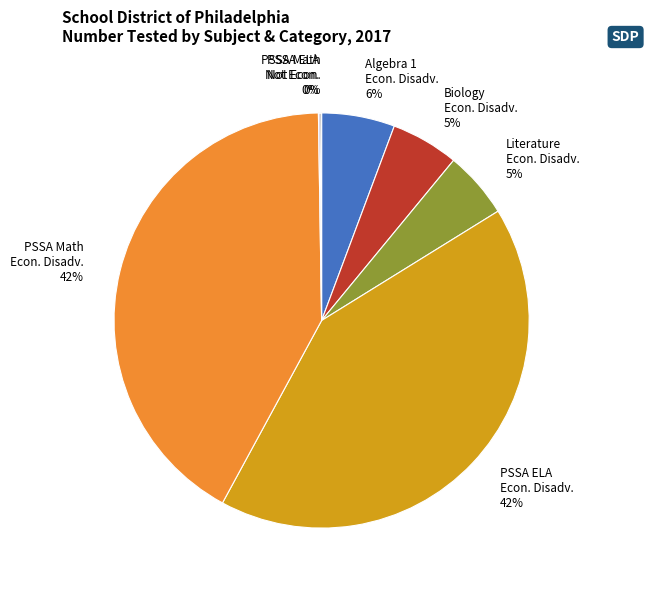

To the nearest percent, what is the average slice percentage?

14%